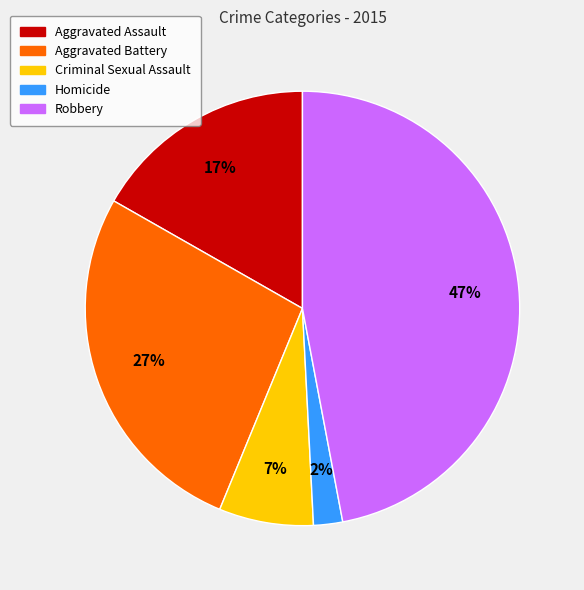

What is the smallest slice in the pie chart?

Homicide